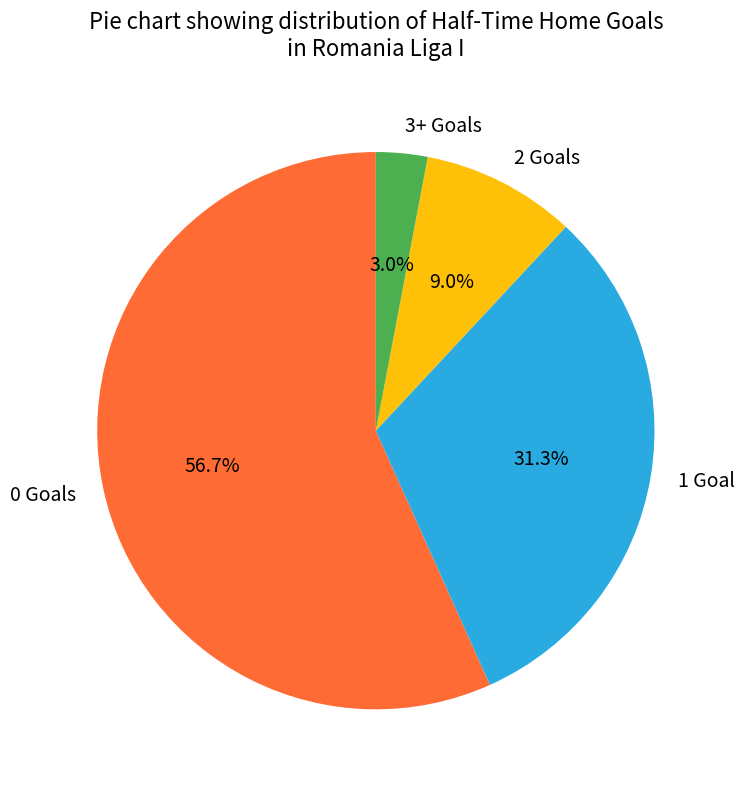

To the nearest percent, what portion does 0 represent?

57%